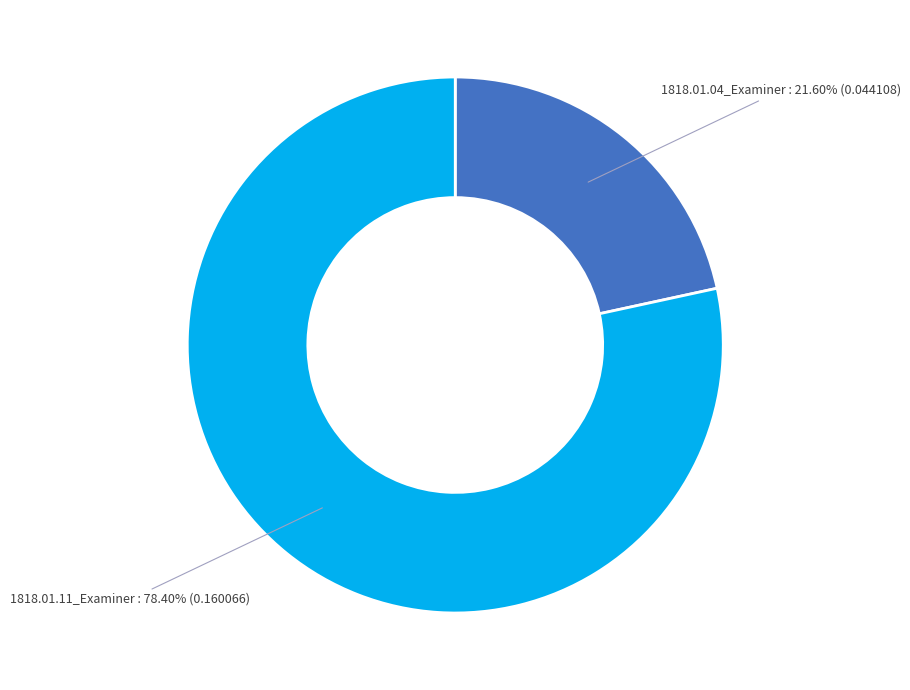

Does any single category account for the majority?

Yes